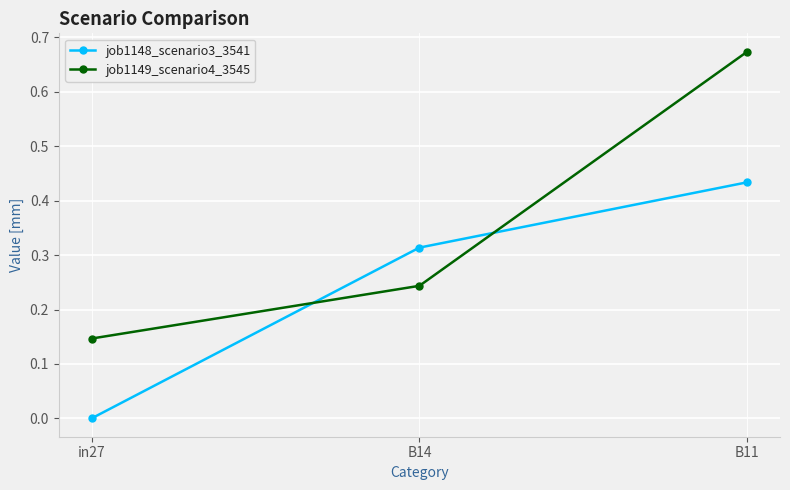

Rank the series at B11 from lowest to highest value.

job1148_scenario3_3541, job1149_scenario4_3545